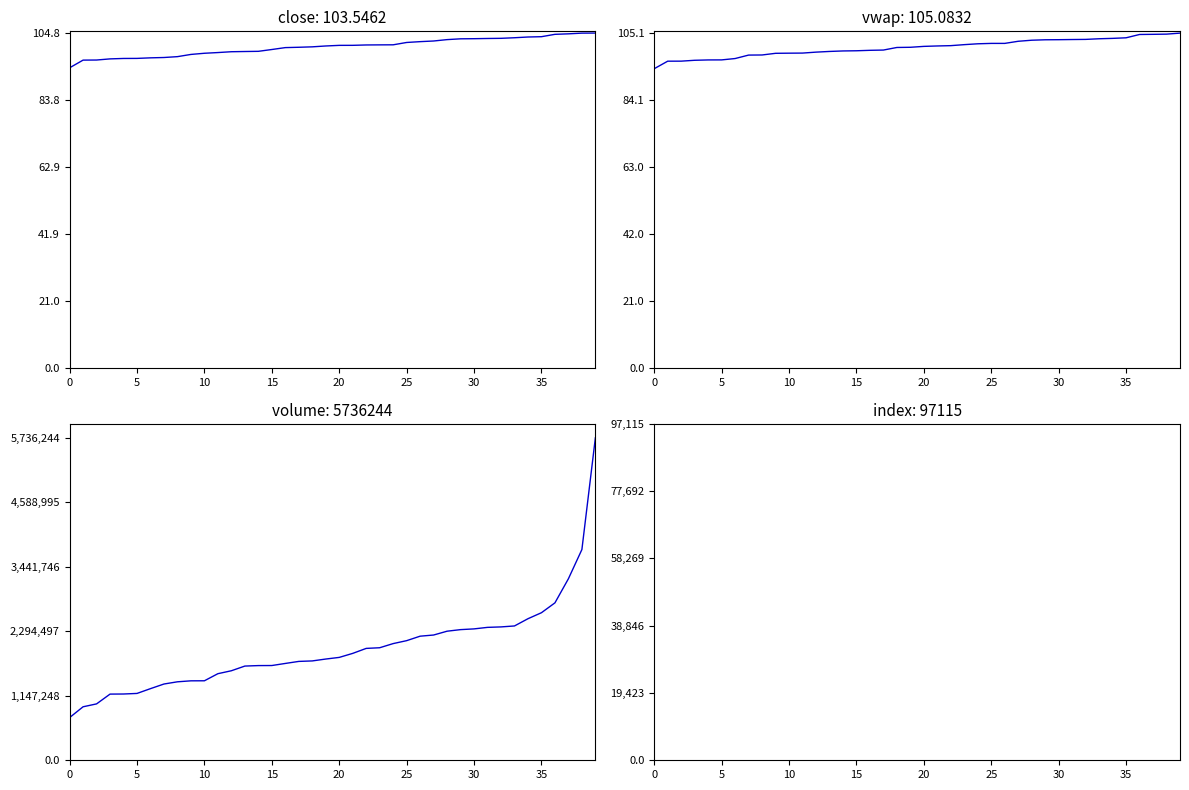

What are all the series names shown in the legend?

close, vwap, volume, index